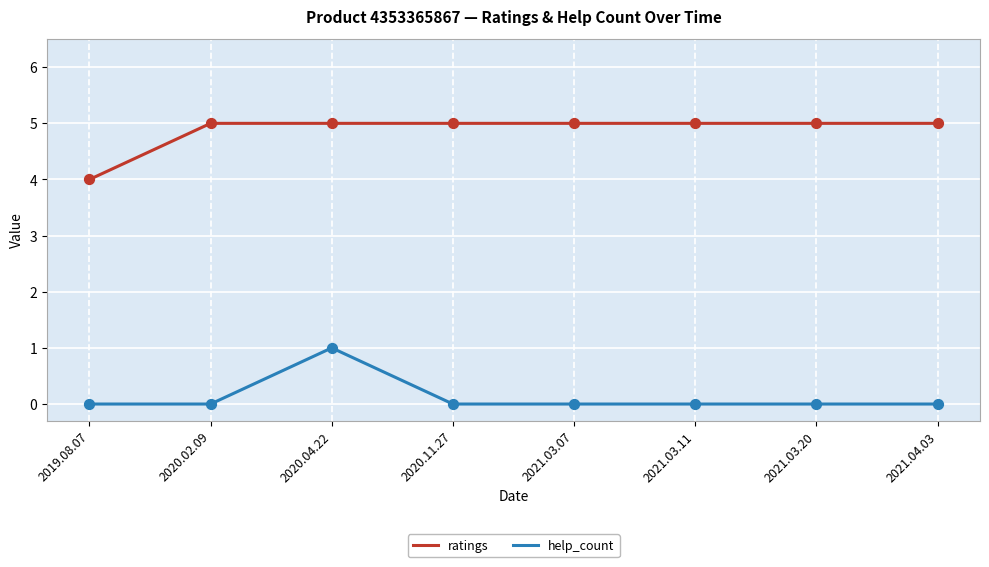

Is the value of help_count at 2021.03.07 greater than the value of ratings at 2021.03.11?

No